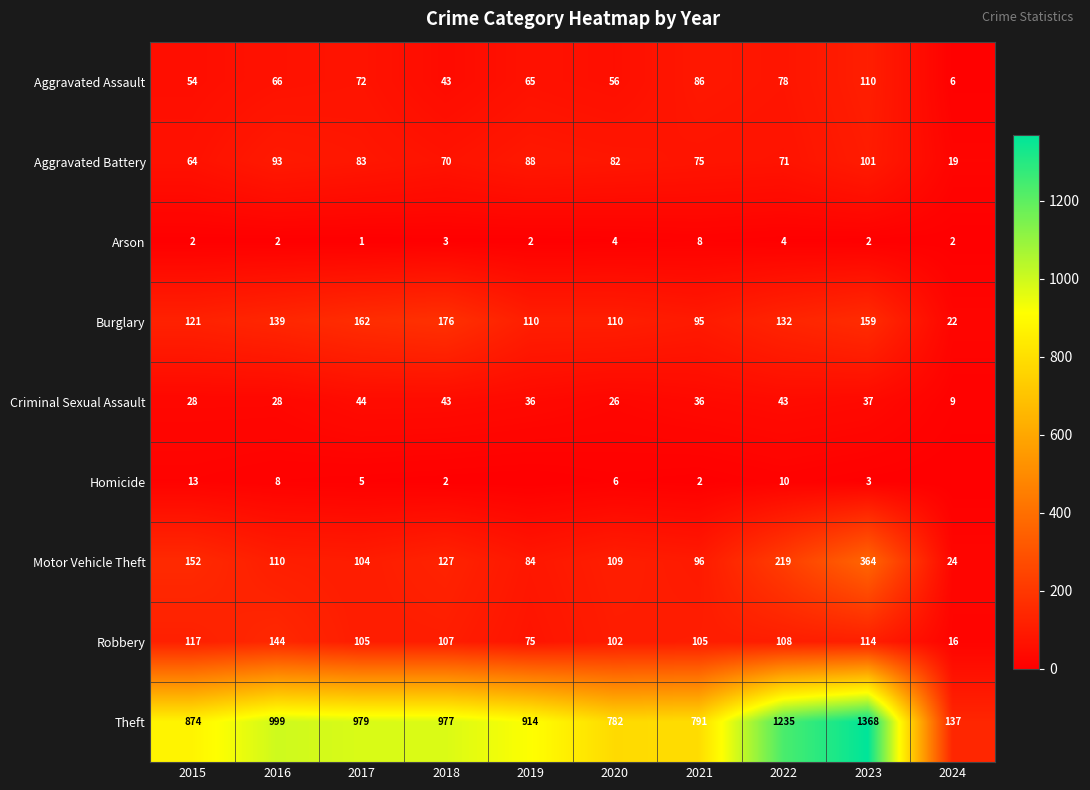

What is the sum of the Robbery values at 2016 and 2018?

251